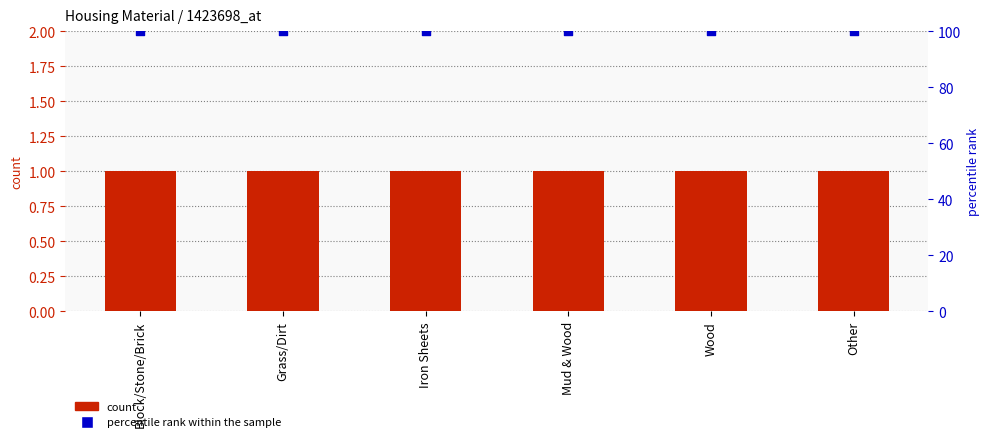

Is the value of percentile rank within the sample at Block/Stone/Brick greater than the value of count at Wood?

Yes